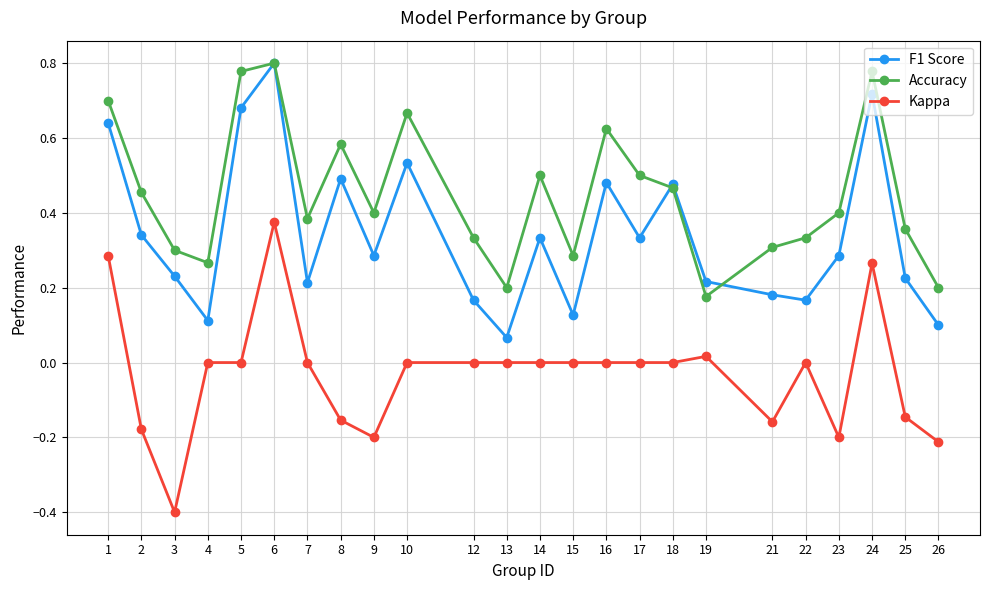

How many categories are shown in the chart?

24